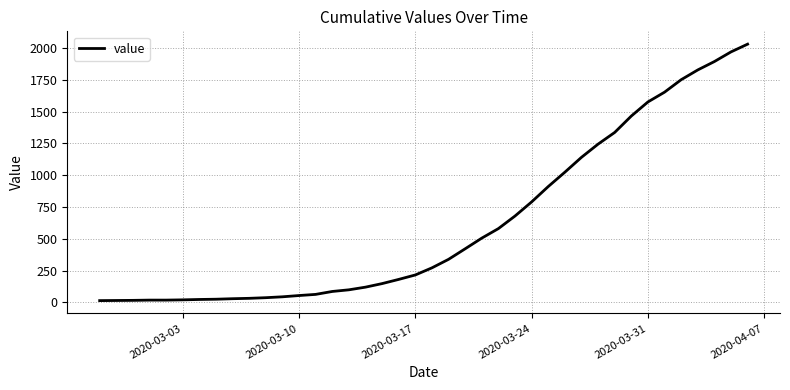

What is the difference between the maximum and minimum values?

2019